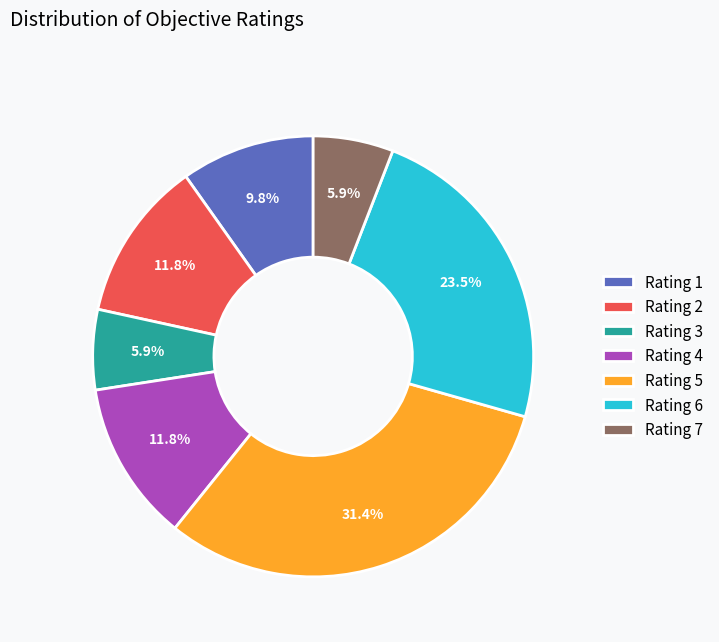

What is the ratio of the value at Rating 1 to the value at Rating 5?

0.3